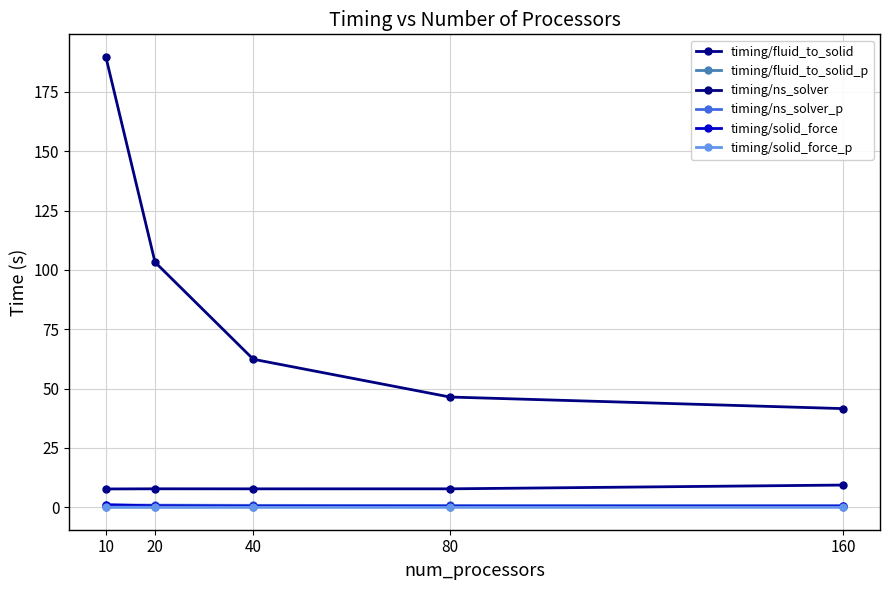

How many lines are shown in the chart?

6